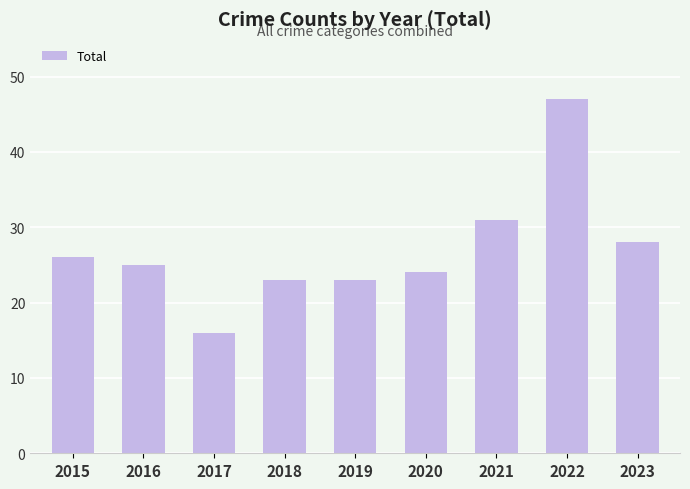

What is the change in value from 2015 to 2023?

+2